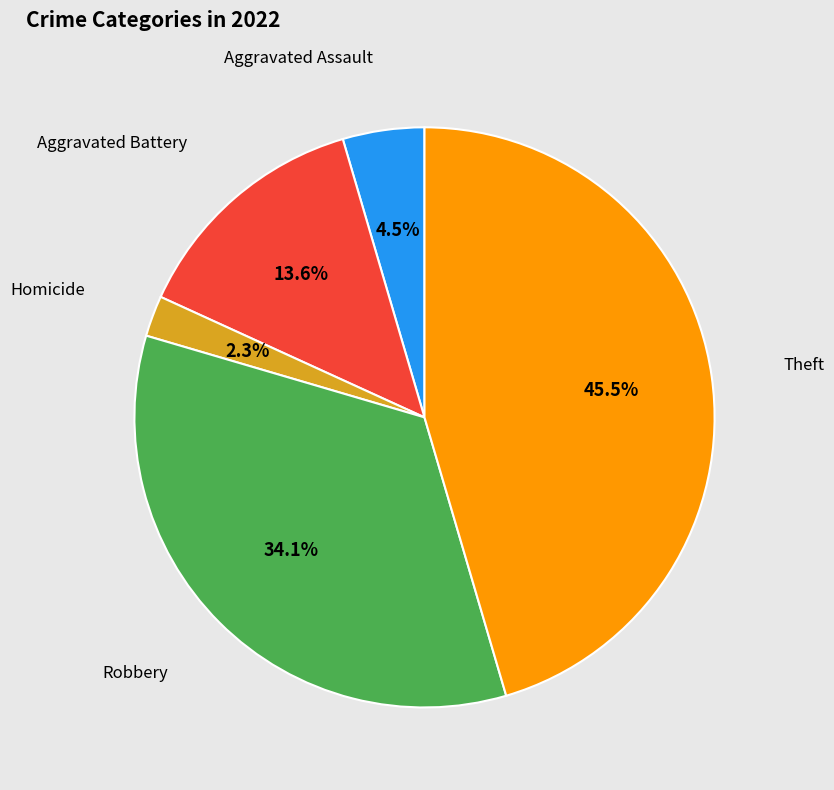

Does any single category account for the majority?

No